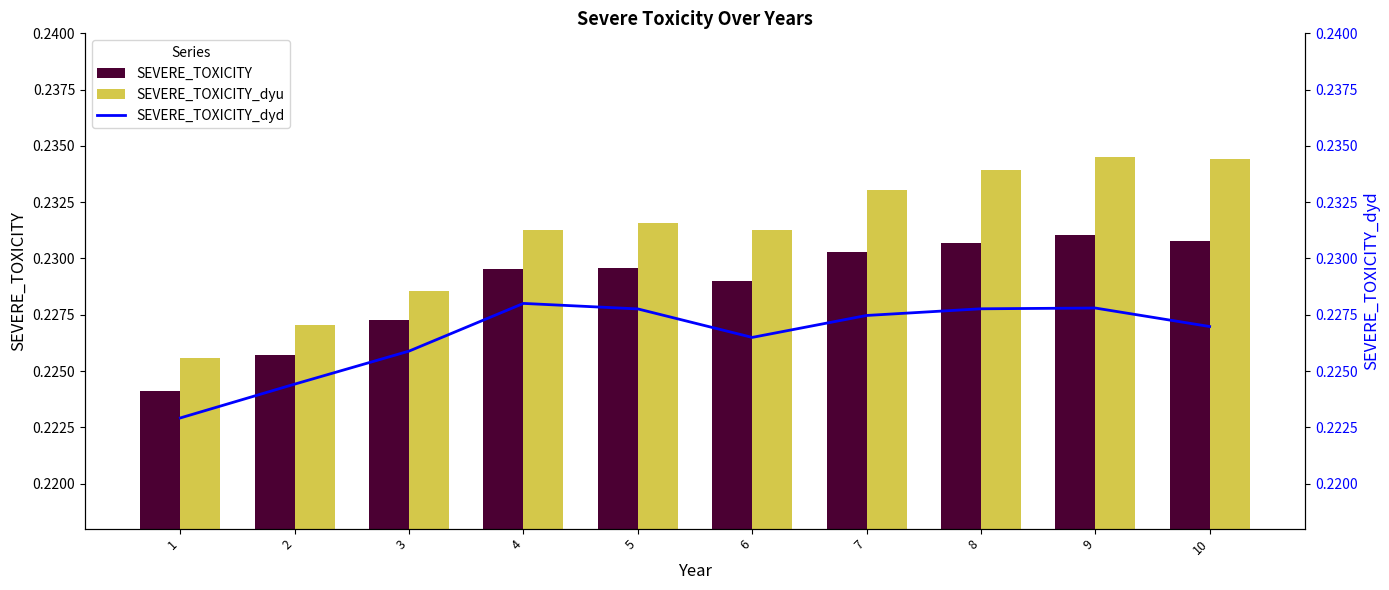

What is the smallest value displayed?

0.2